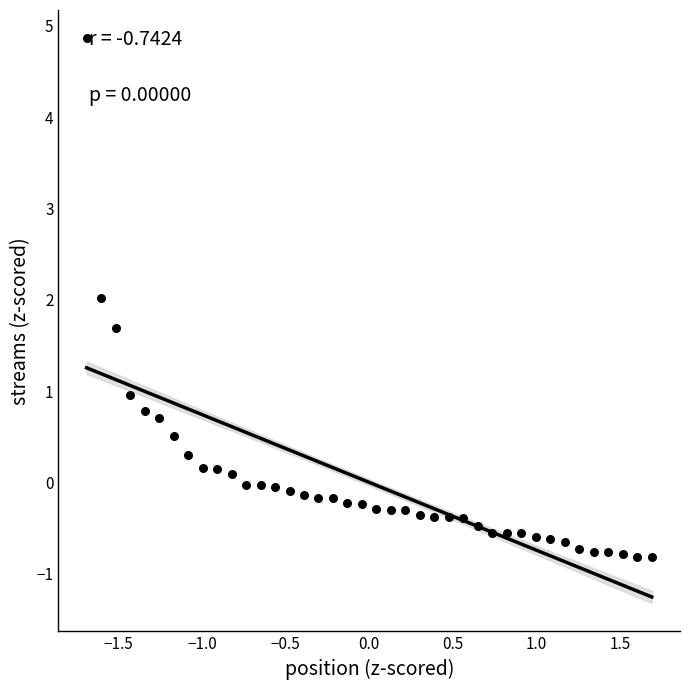

What is the range of X values (max minus min)?

3.4